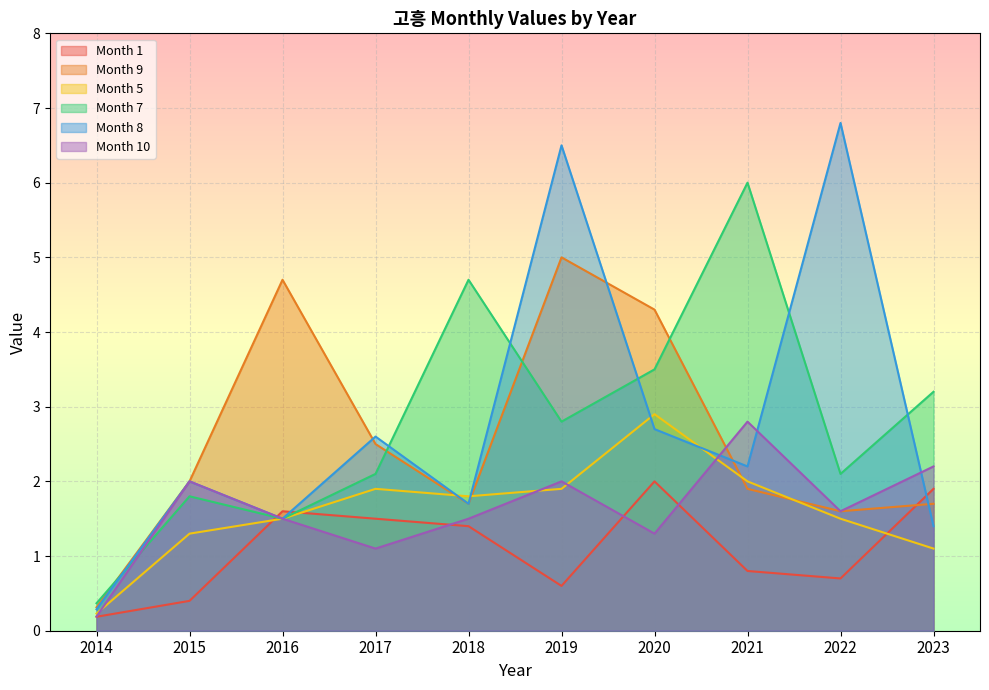

The value of col_8 at 2022 is 6.8. True or false?

True